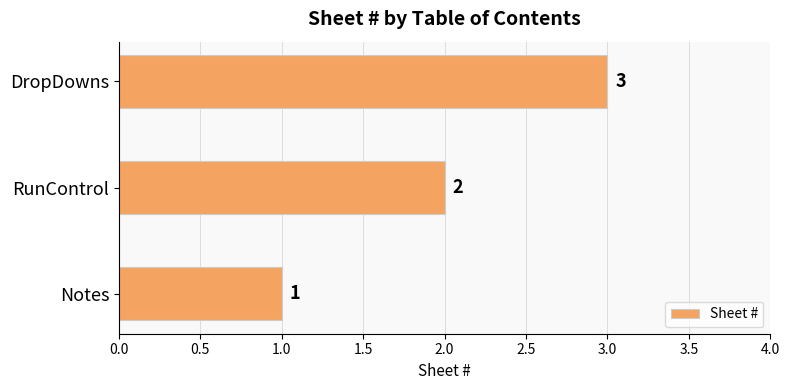

The chart shows a value of 1 at RunControl. True or false?

False